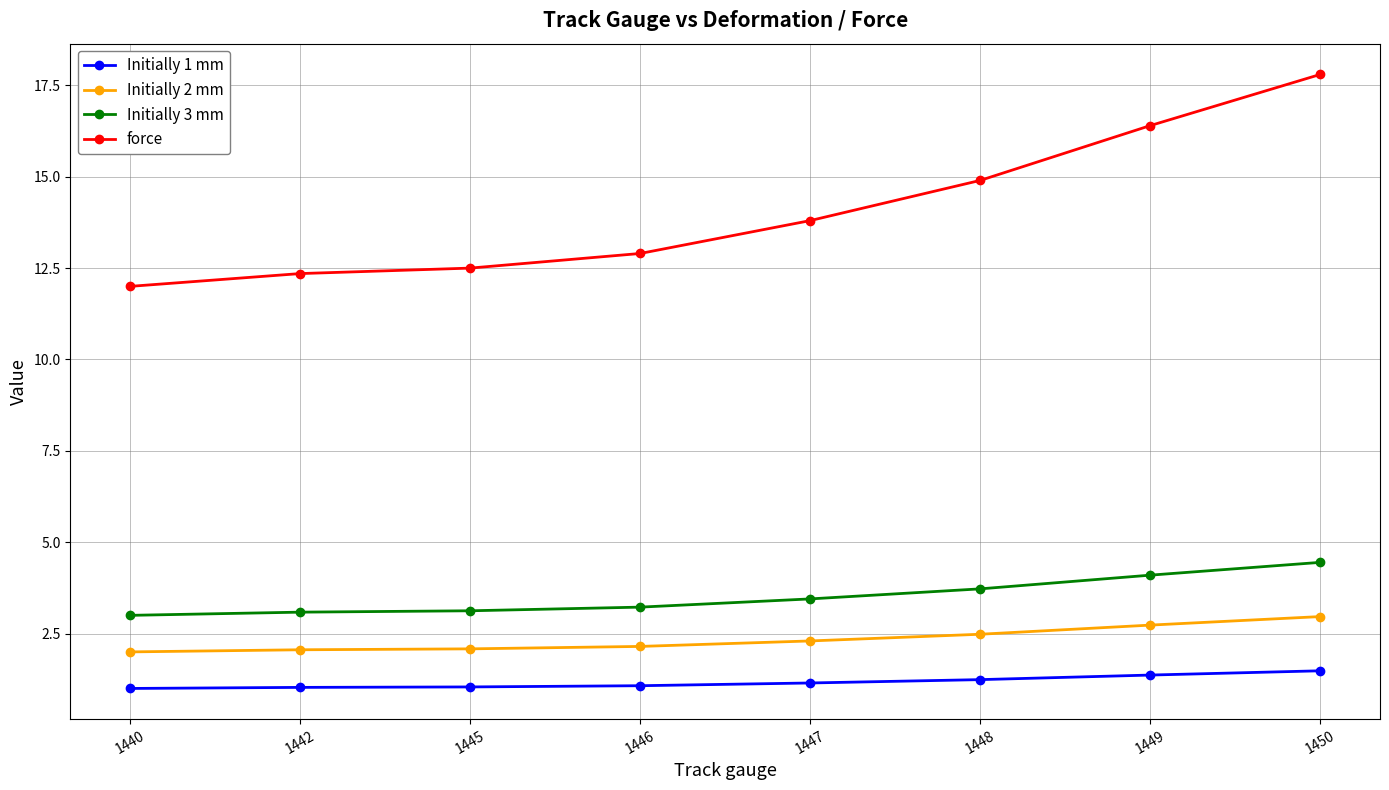

Where is force nearest to the value 14?

1447